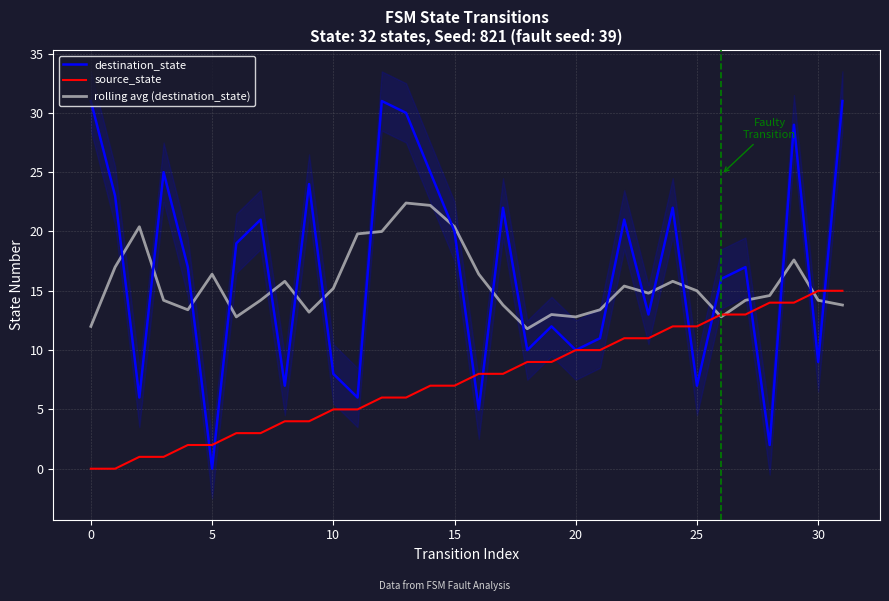

How many lines are shown in the chart?

3